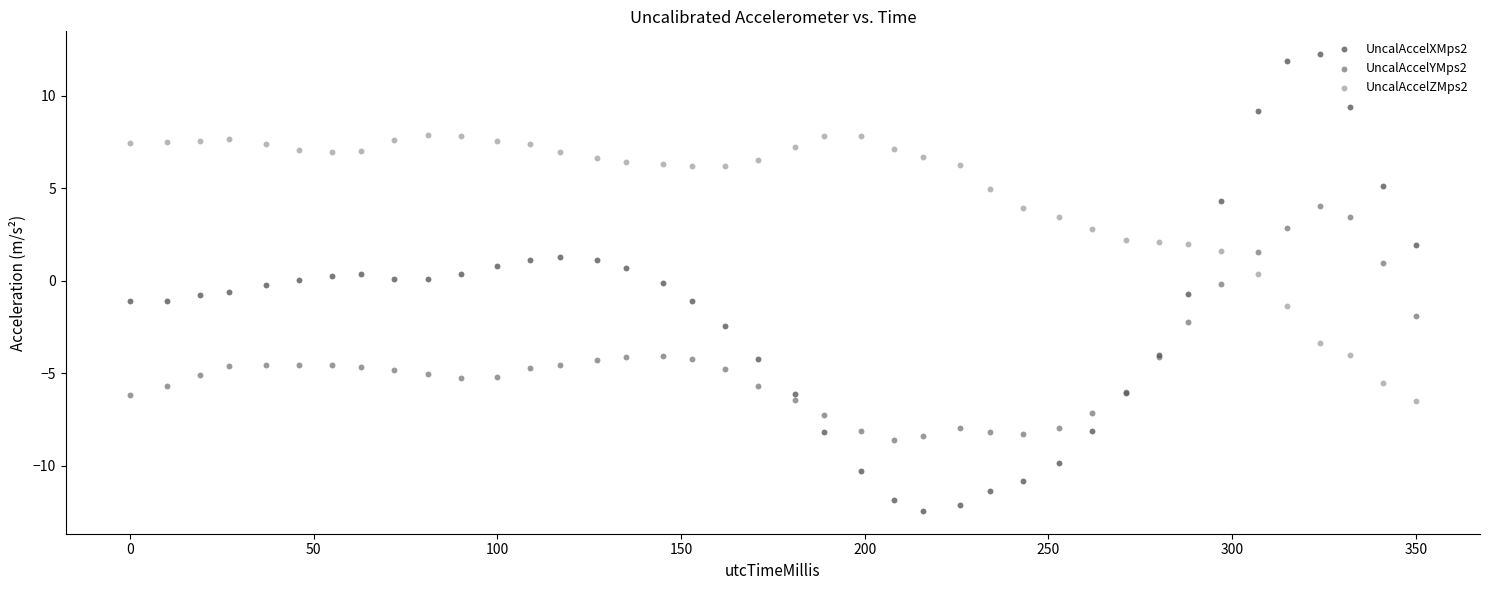

Which series contains the highest Y value?

UncalAccelXMps2